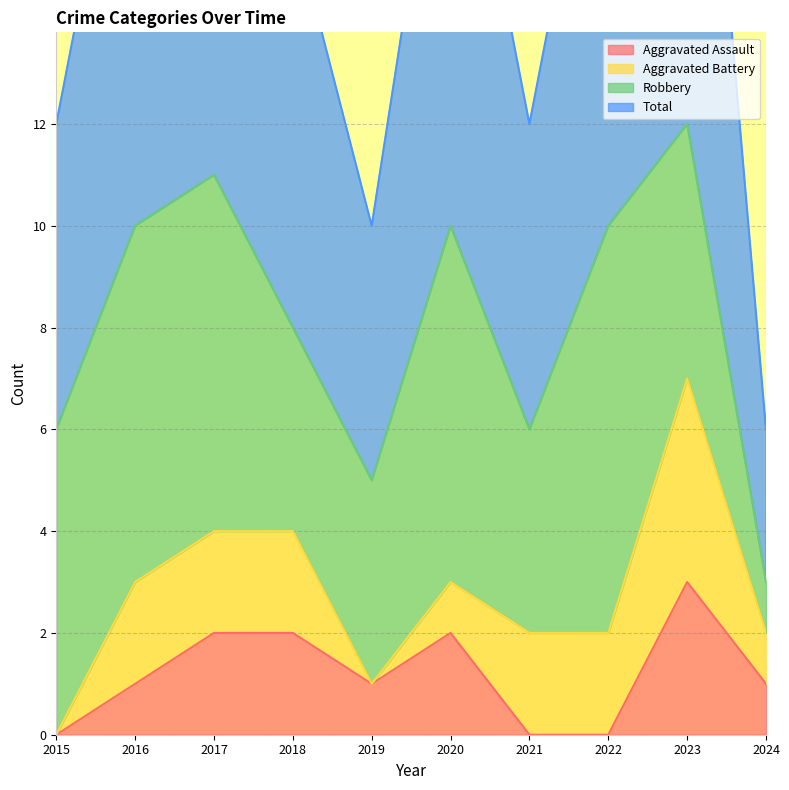

Which category has the highest value in the Aggravated Assault series?

2023